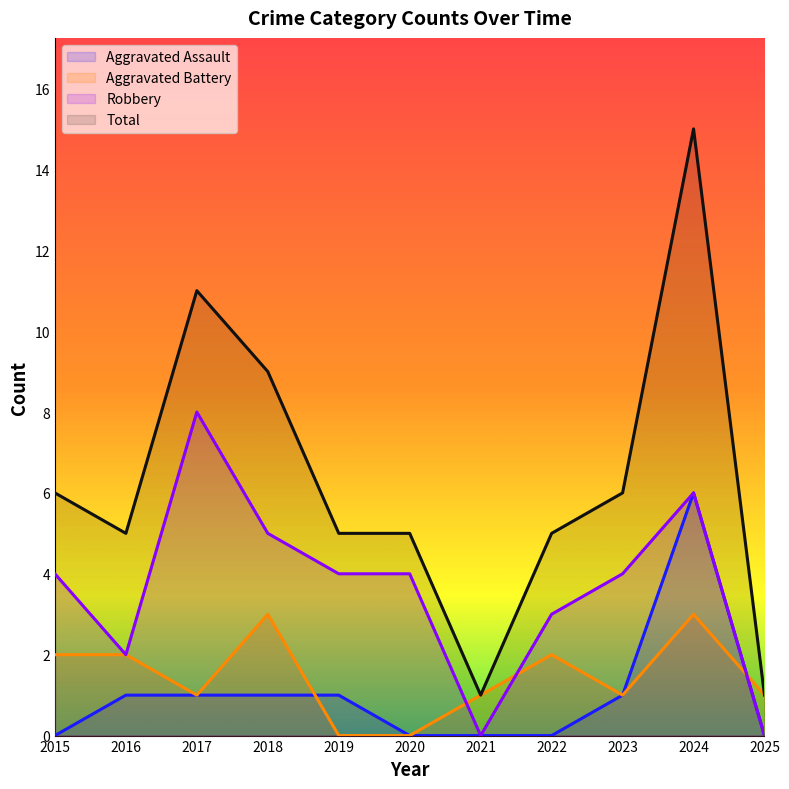

At 2022, list the series in order from largest to smallest.

Total, Robbery, Aggravated Battery, Aggravated Assault